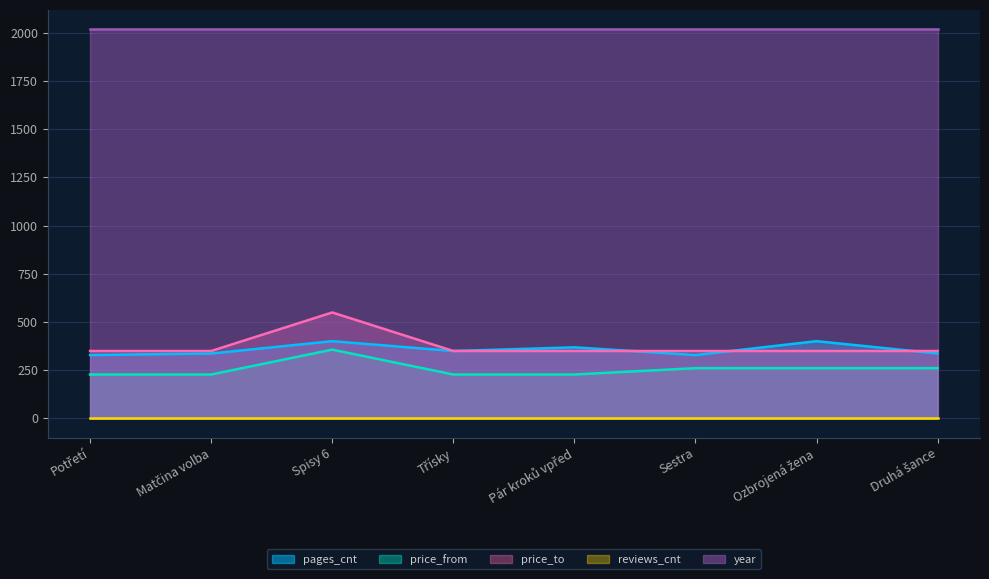

What is the label of the 1st point from the left?

Potřetí